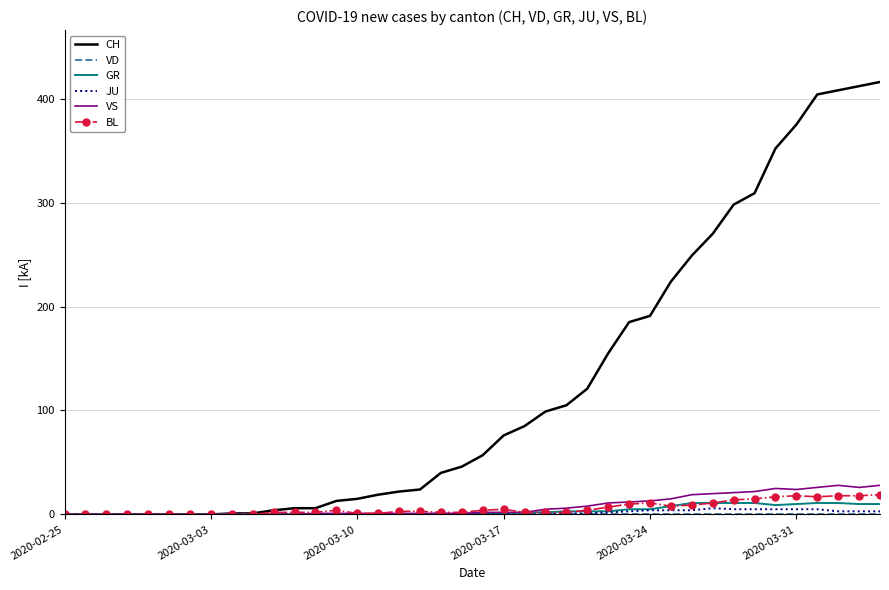

What is the highest value of the GR series?

11